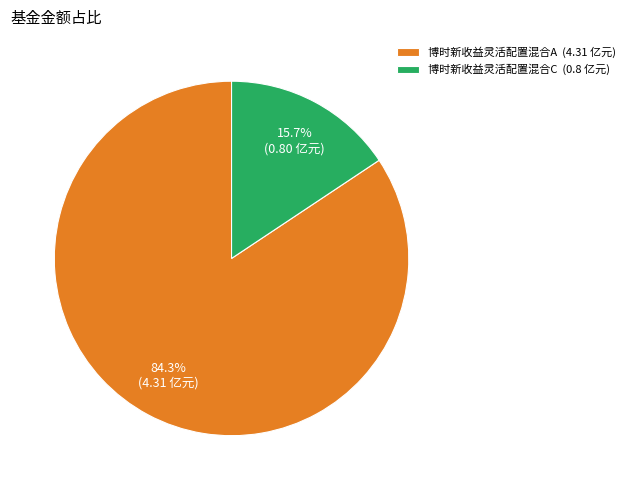

Does 博时新收益灵活配置混合A account for over 50% of the chart?

Yes